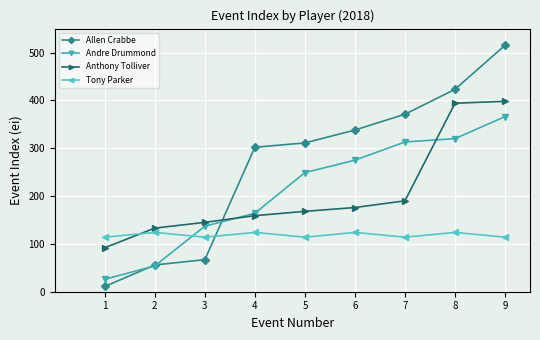

Reading left to right, transcribe all the data shown in this chart.

Allen Crabbe: 1=11	2=56	3=67	4=302	5=311	6=338	7=371	8=423	9=515
Andre Drummond: 1=26	2=54	3=137	4=164	5=249	6=275	7=313	8=320	9=366
Anthony Tolliver: 1=92	2=133	3=145	4=159	5=168	6=176	7=190	8=394	9=398
Tony Parker: 1=114	2=124	3=114	4=124	5=114	6=124	7=114	8=124	9=114